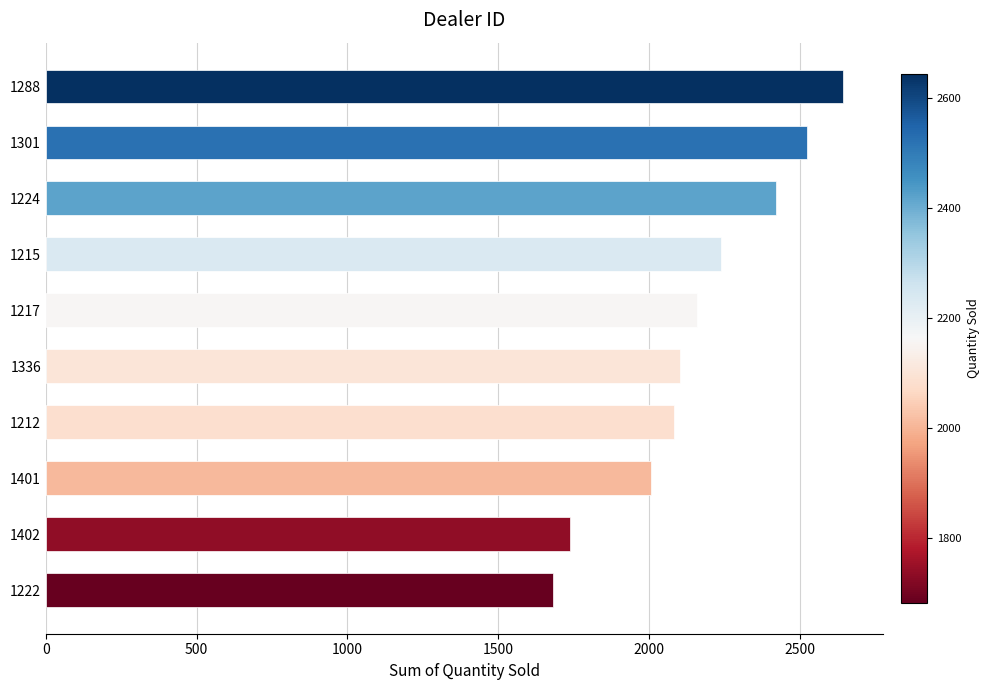

What is the maximum value shown in the chart?

2644